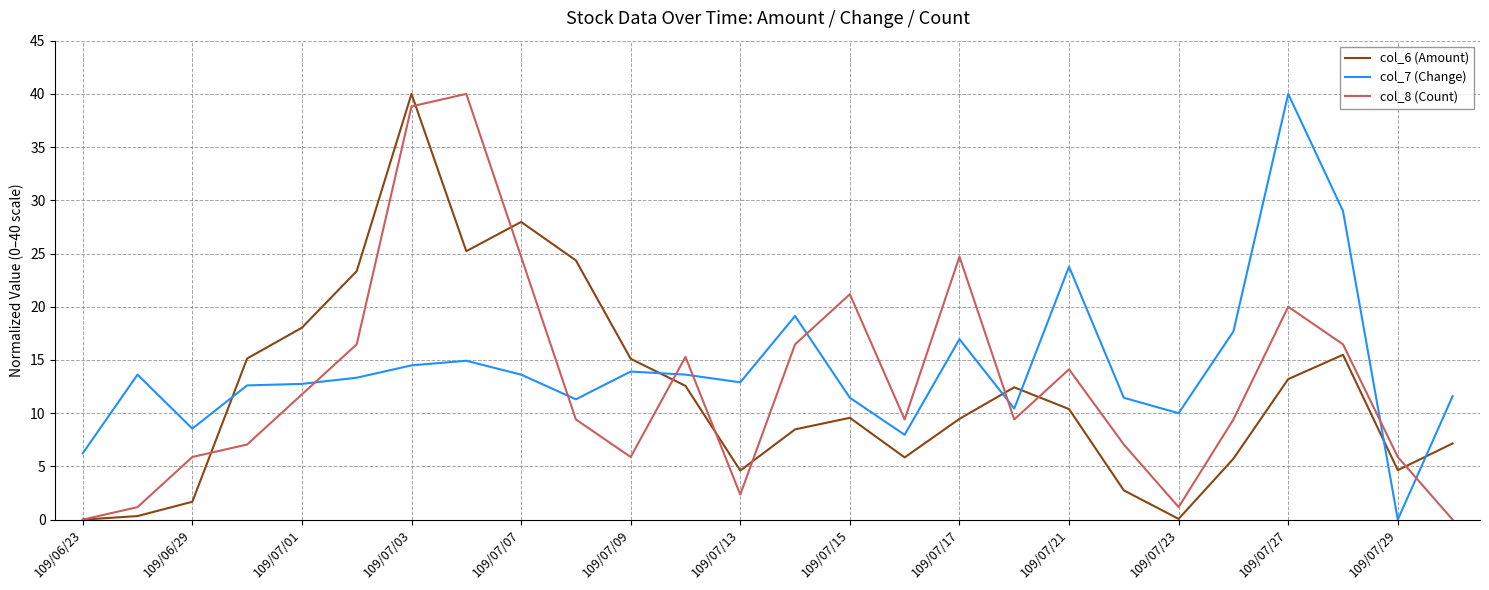

Rank the series by their average value, from lowest to highest.

col_6 (Amount), col_8 (Count), col_7 (Change)